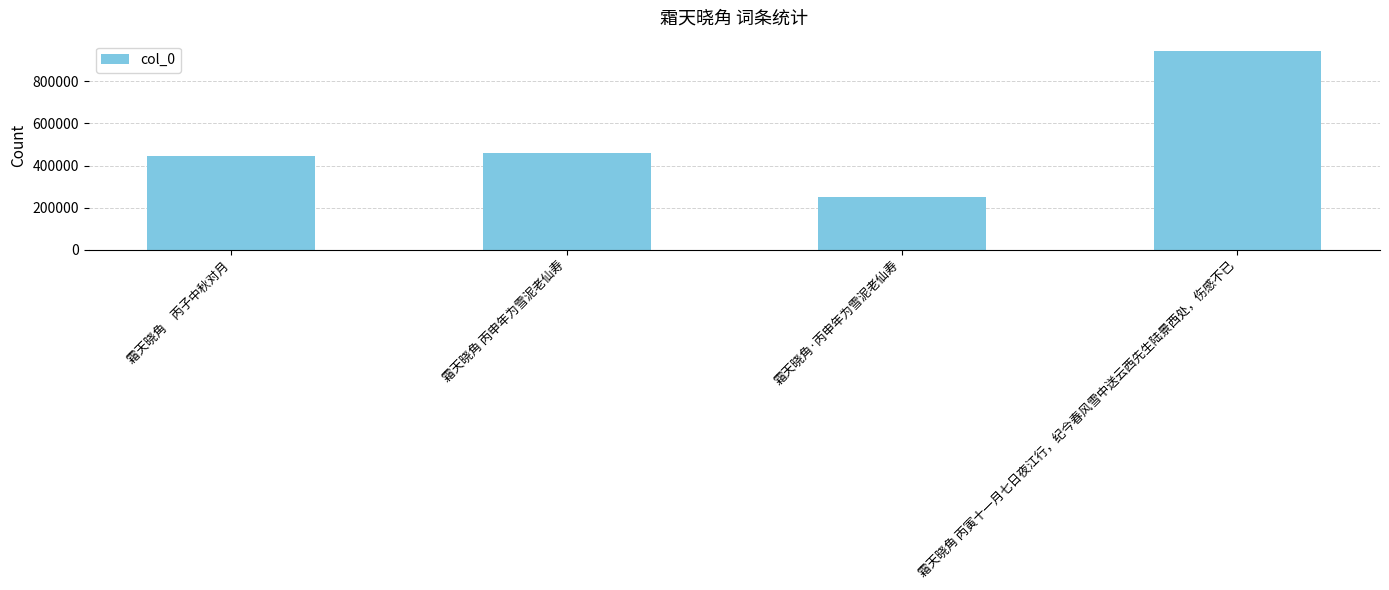

What is the ratio of the value at 霜天晓角·丙申年为雪泥老仙寿 to the value at 霜天晓角 丙寅十一月七日夜江行，纪今春风雪中送云西先生陆景西处，伤感不已?

0.3